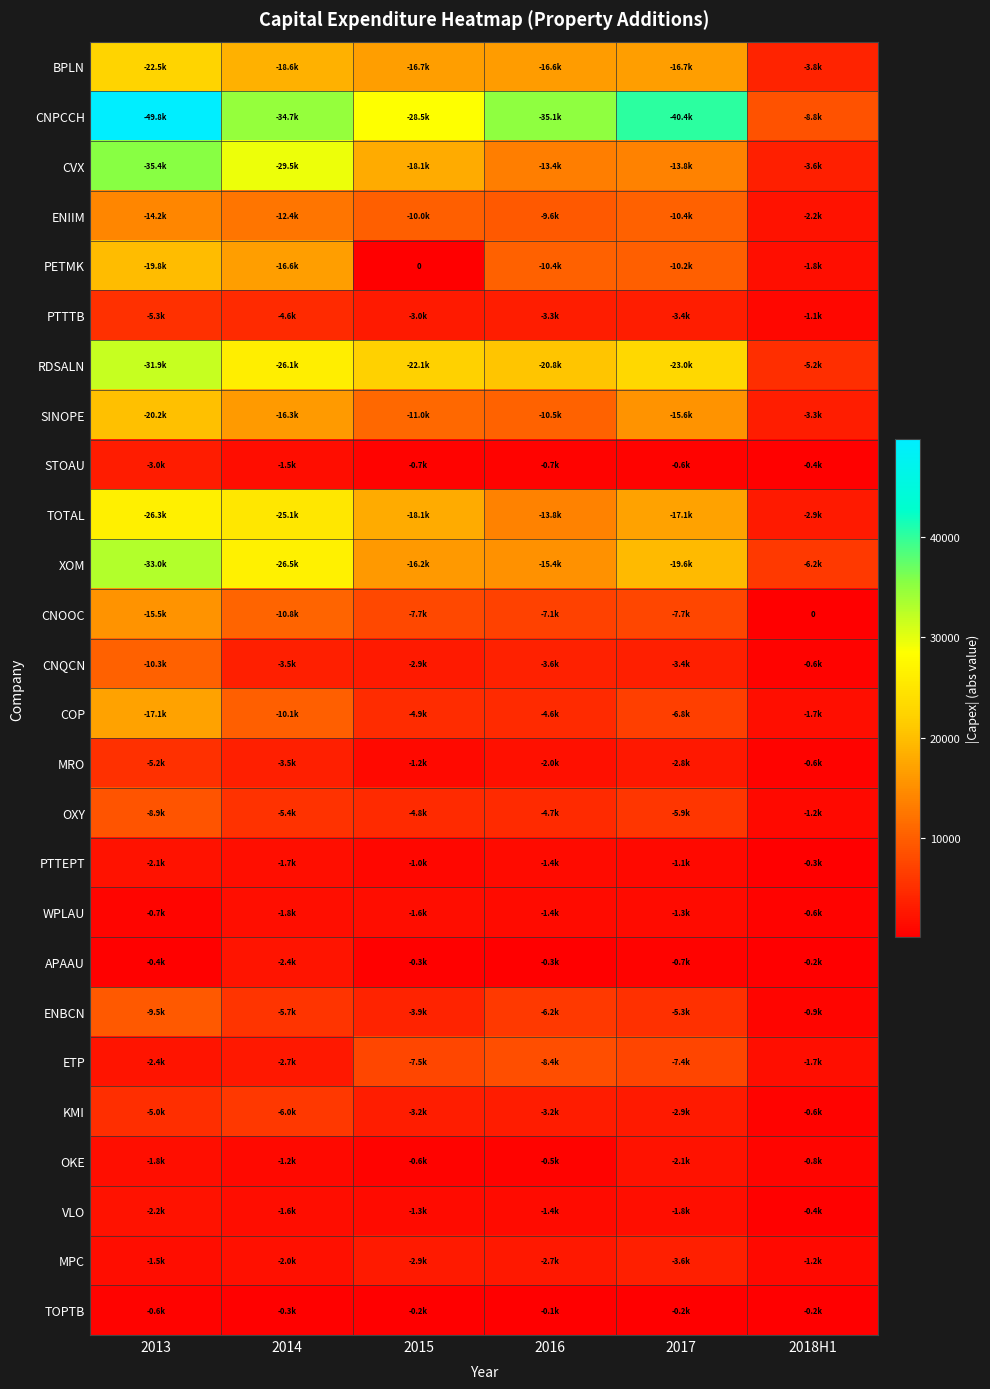

Rank the series by their maximum value, from highest to lowest.

CNPCCH, CVX, XOM, RDSALN, TOTAL, BPLN, SINOPE, PETMK, COP, CNOOC, ENIIM, CNQCN, ENBCN, OXY, ETP, KMI, PTTTB, MRO, MPC, STOAU, APAAU, VLO, OKE, PTTEPT, WPLAU, TOPTB